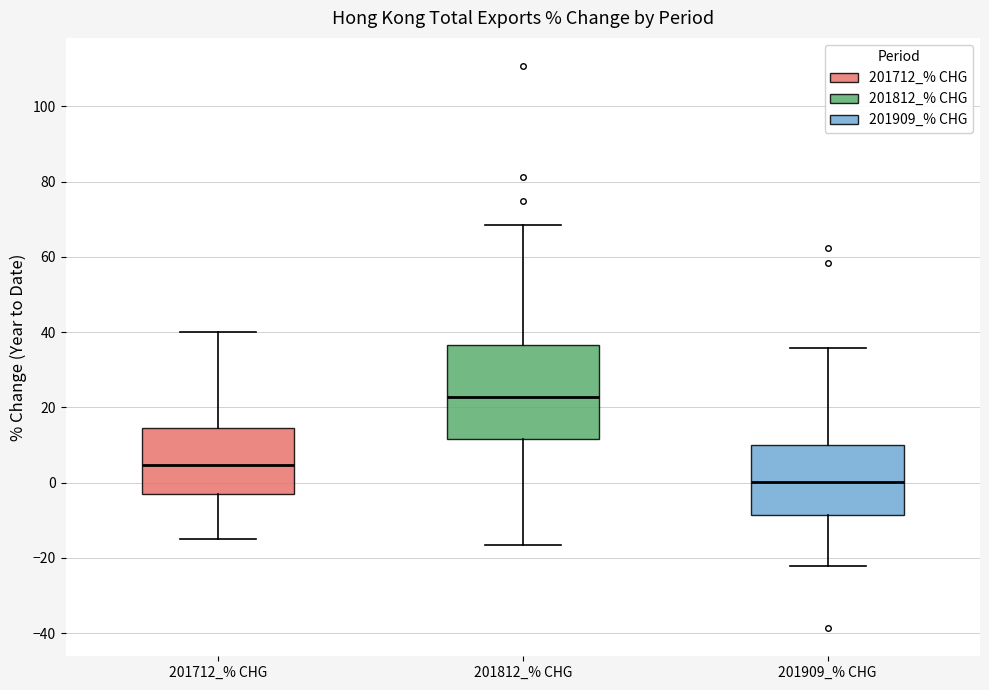

Comparing the boxes themselves (not the whiskers), which one is the tallest?

201812_% CHG